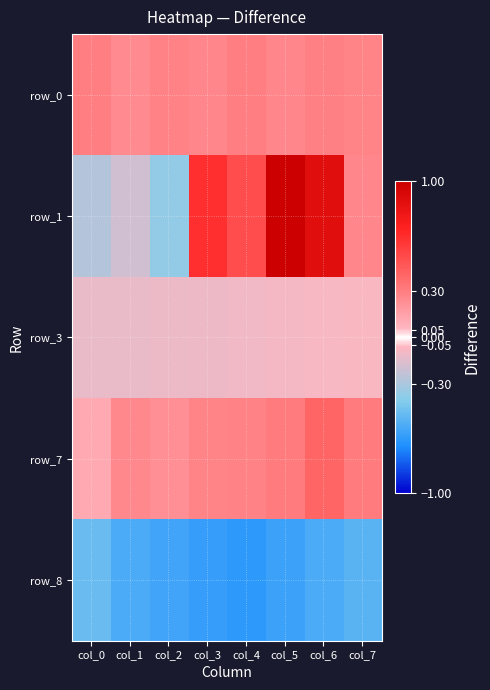

Which series has the largest total across all categories?

row_1